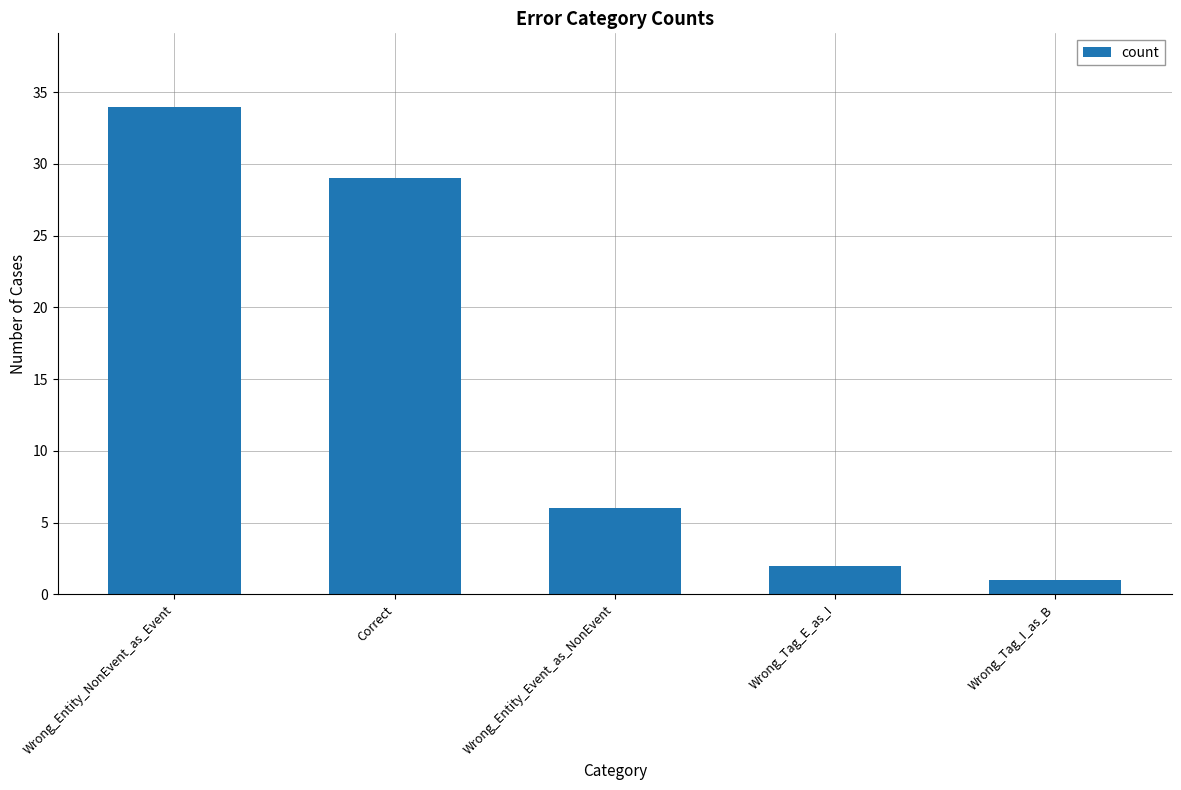

At which category does the chart reach its minimum across all series?

Wrong_Tag_I_as_B